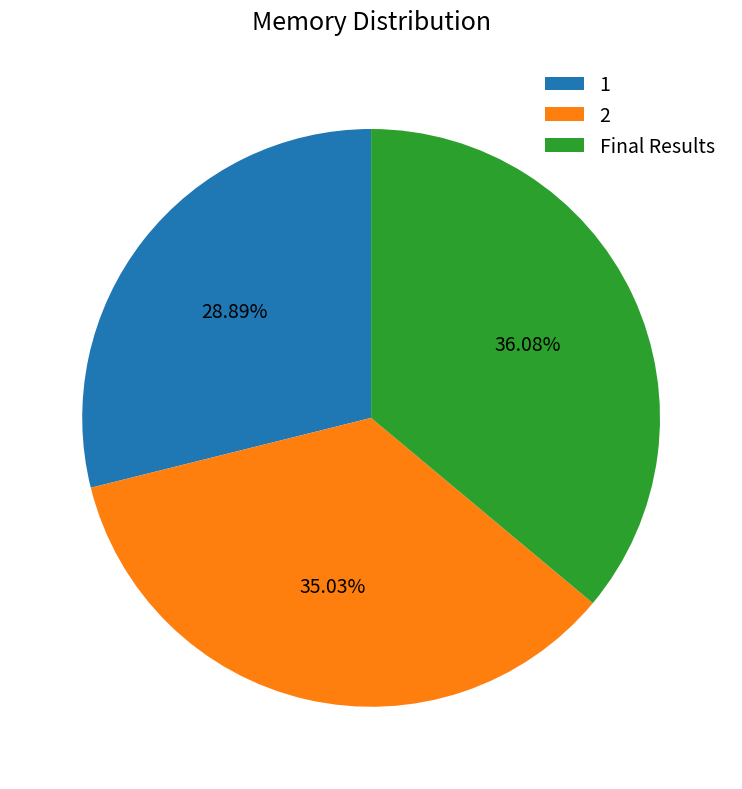

Is it true that 2 is 21% of the pie?

False